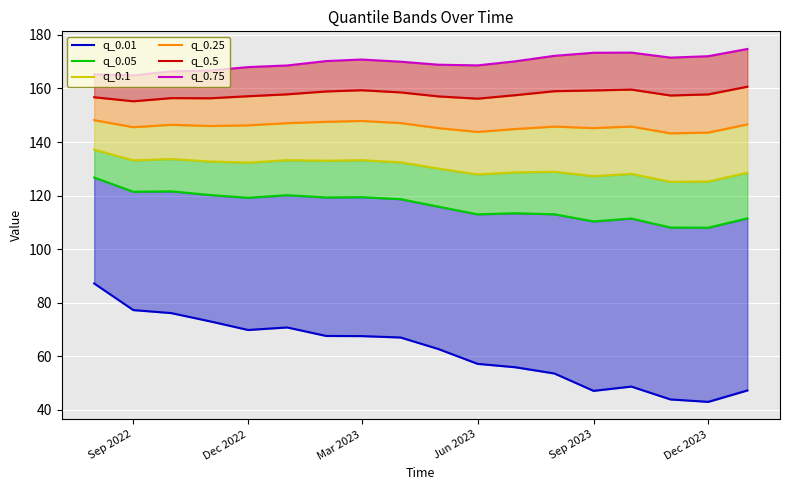

The value of q_0.01 at Jun 2023 is 30.9. True or false?

False